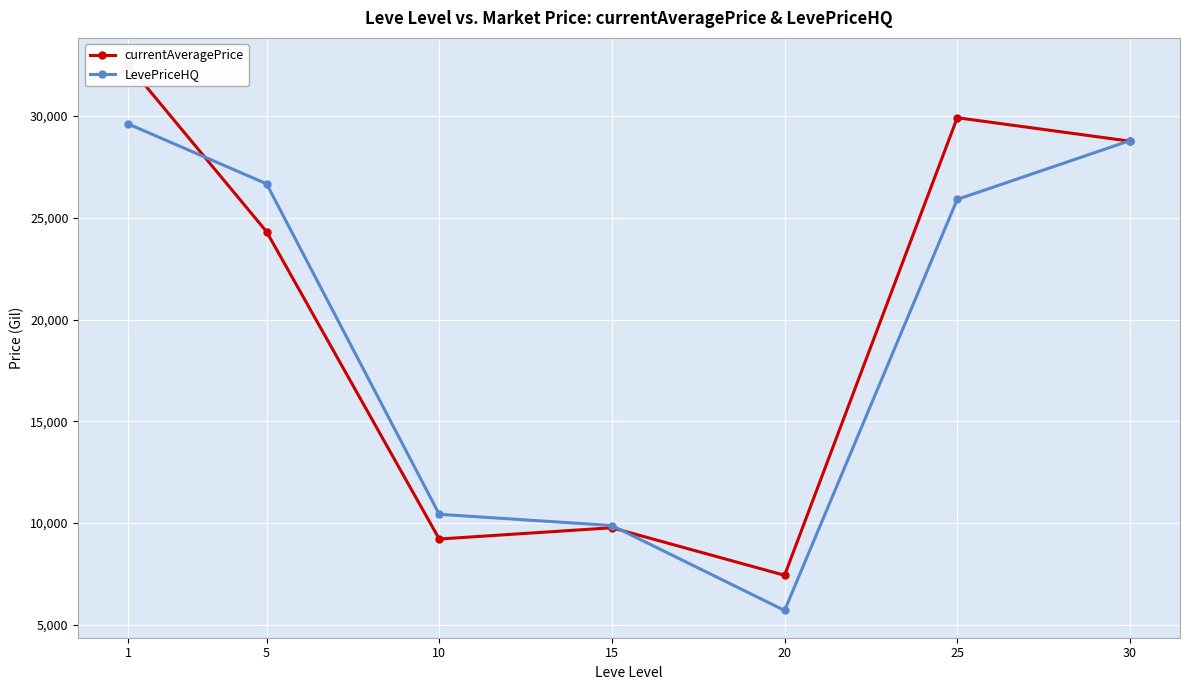

Which series ends up on top after the final intersection of LevePriceHQ and currentAveragePrice?

LevePriceHQ